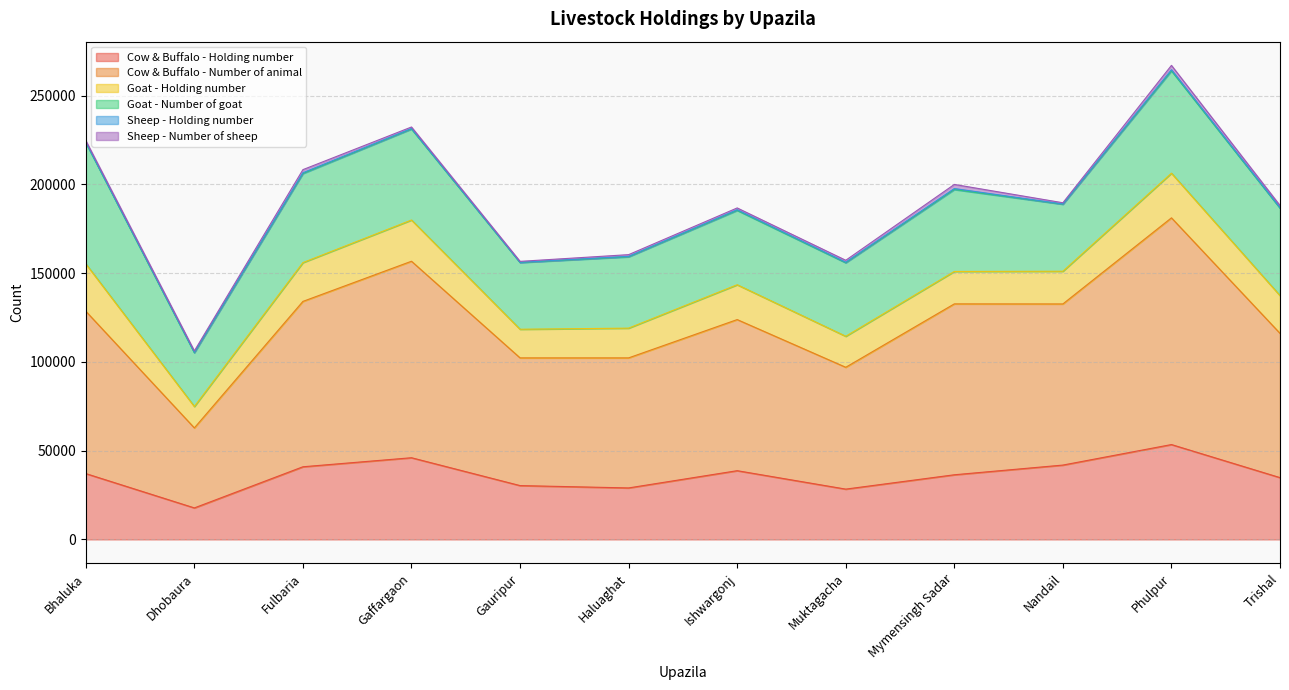

True or false: Cow & Buffalo - Holding number and Goat - Holding number intersect in this chart.

False